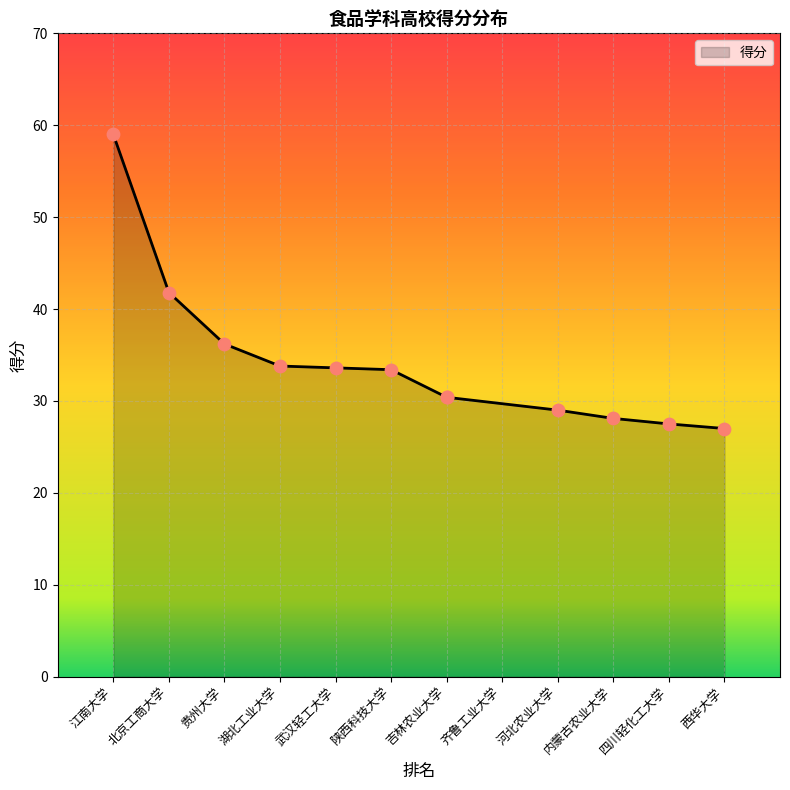

Approximately how many times larger is the value at 武汉轻工大学 compared to 江南大学?

0.6